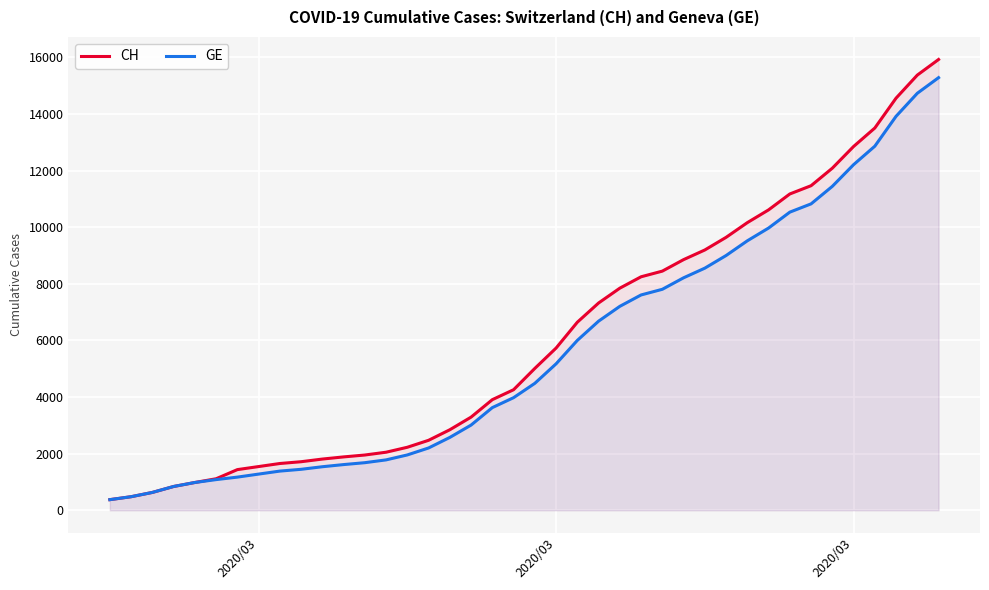

What is the sum of all CH values?

242133